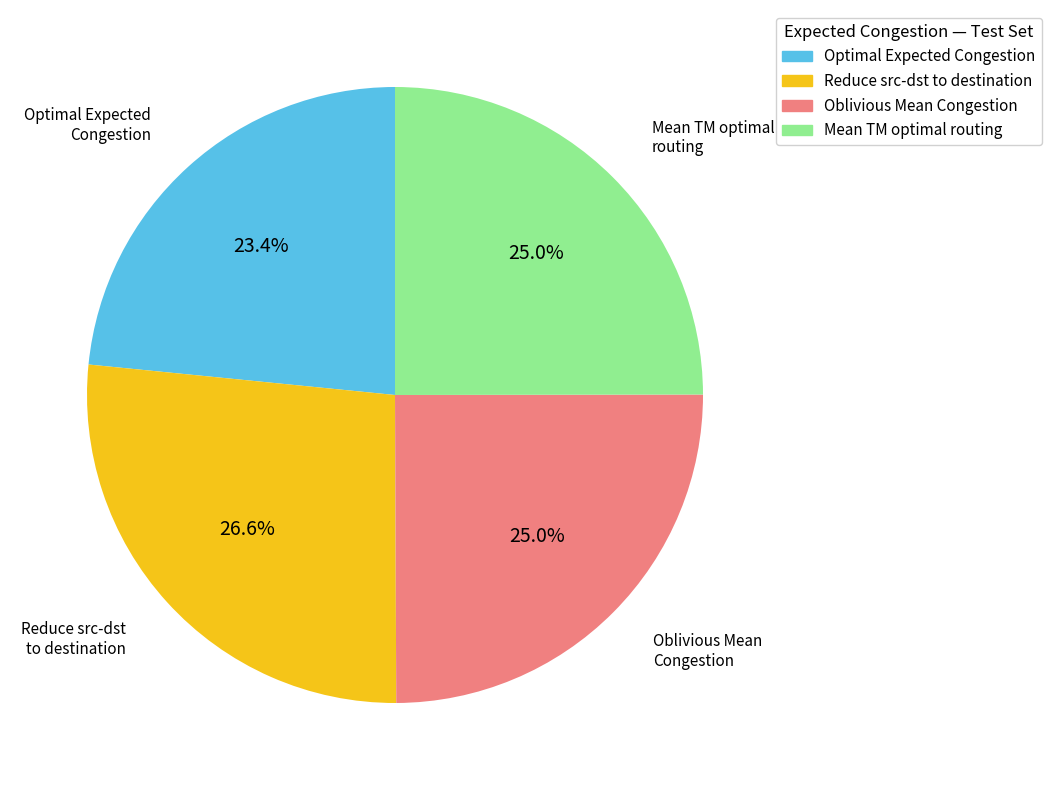

Count the number of slices in the pie.

4